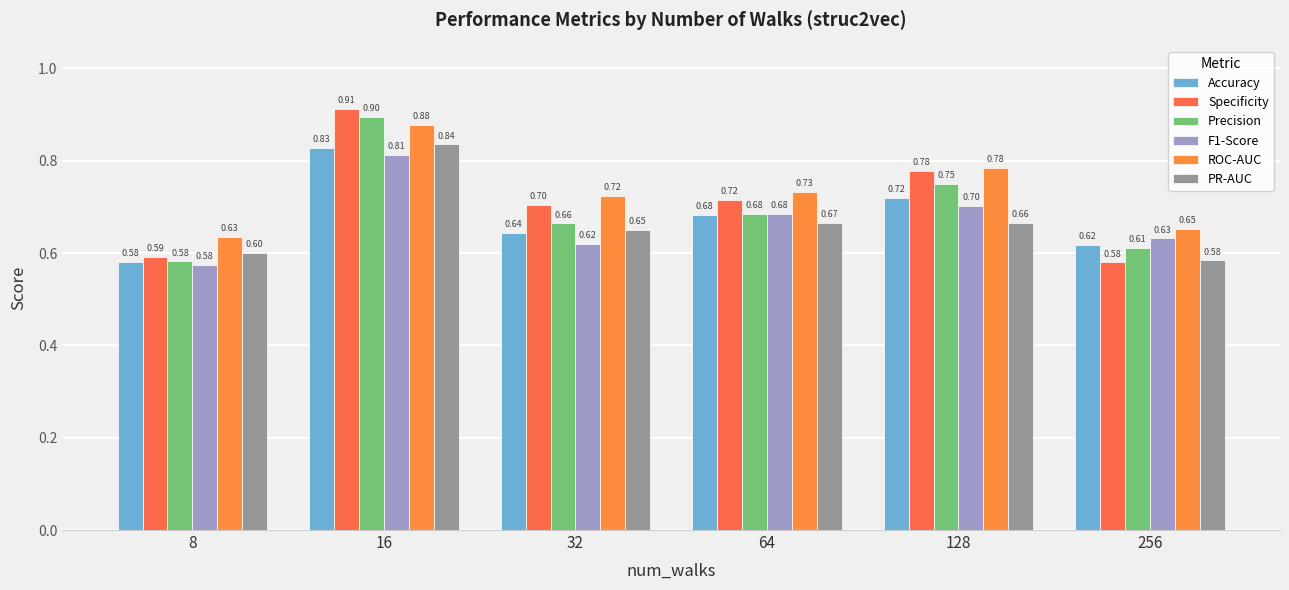

At how many categories does at least one series exceed 0?

6